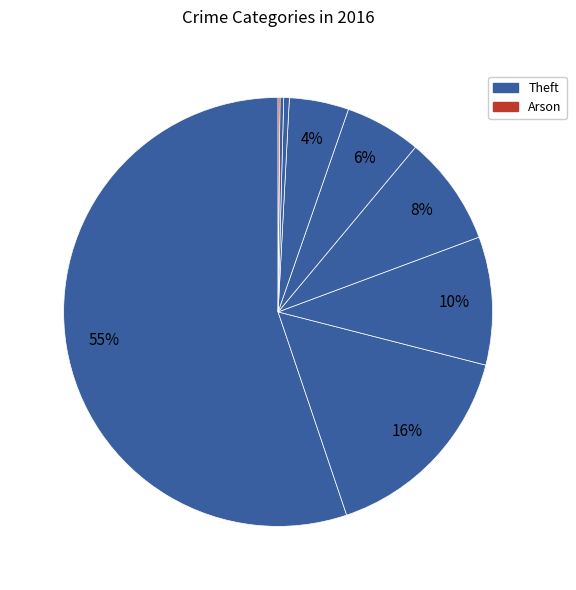

What is the largest slice in the pie chart?

Theft